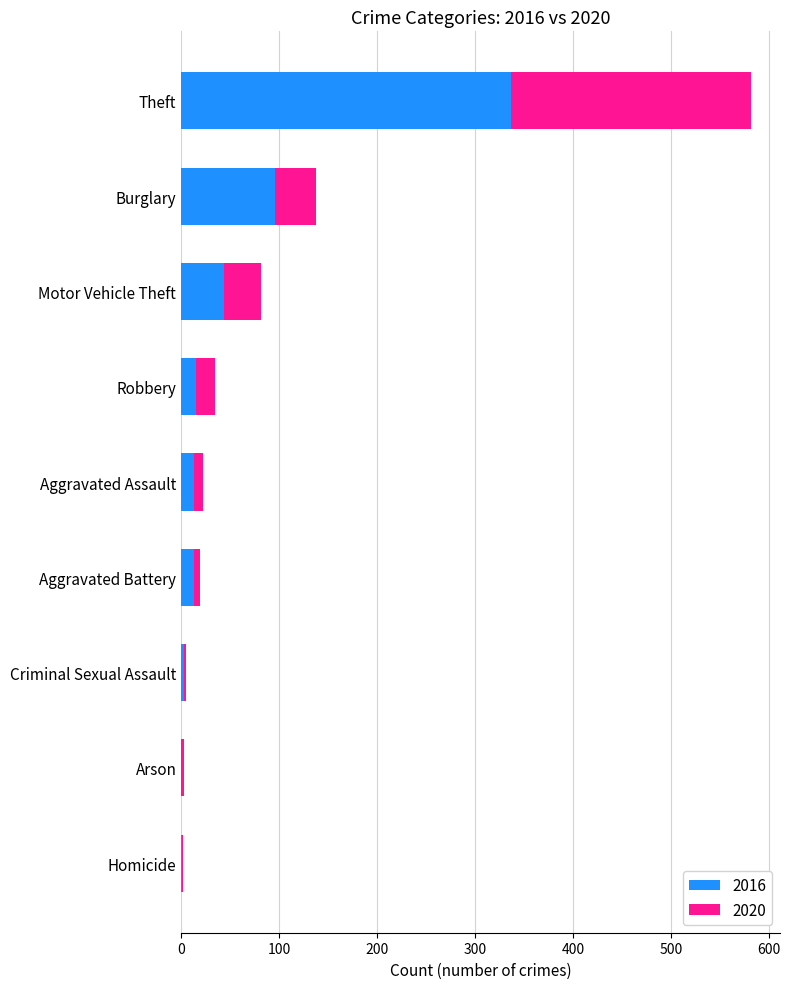

The value of 2016 at Burglary is 32. True or false?

False